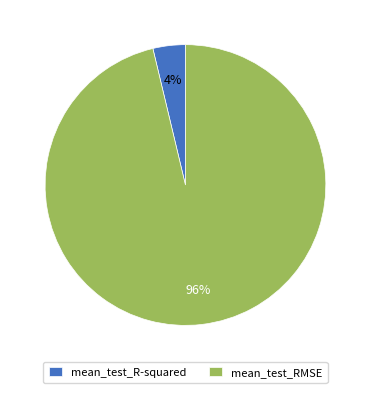

Is mean_test_RMSE the majority of the pie?

Yes